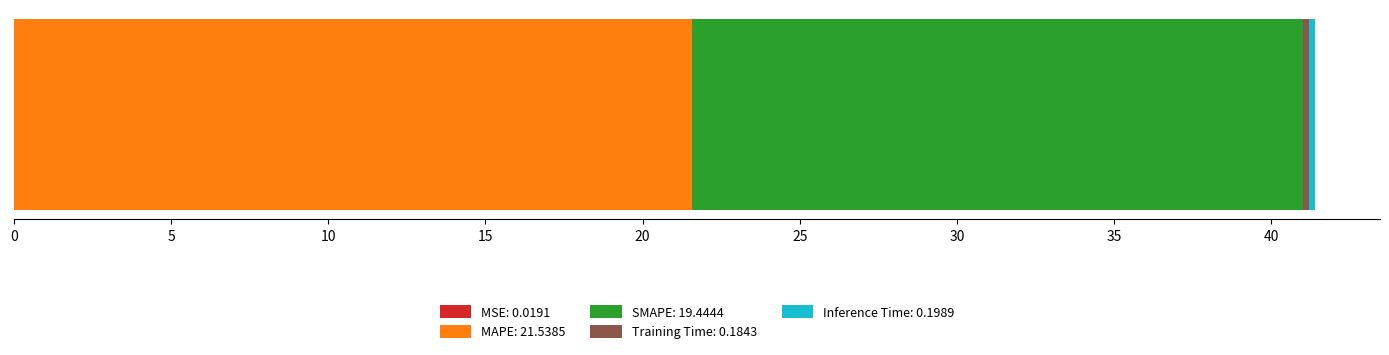

How many data points does each series have?

1